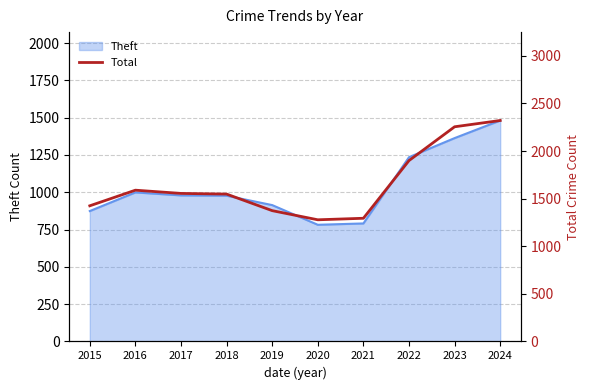

What is the difference between the second highest and minimum values?

977